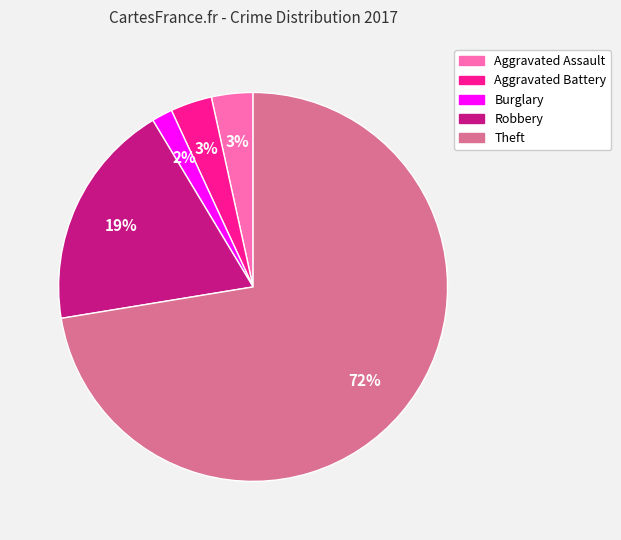

To the nearest percent, what percentage of the pie is Aggravated Assault?

3%